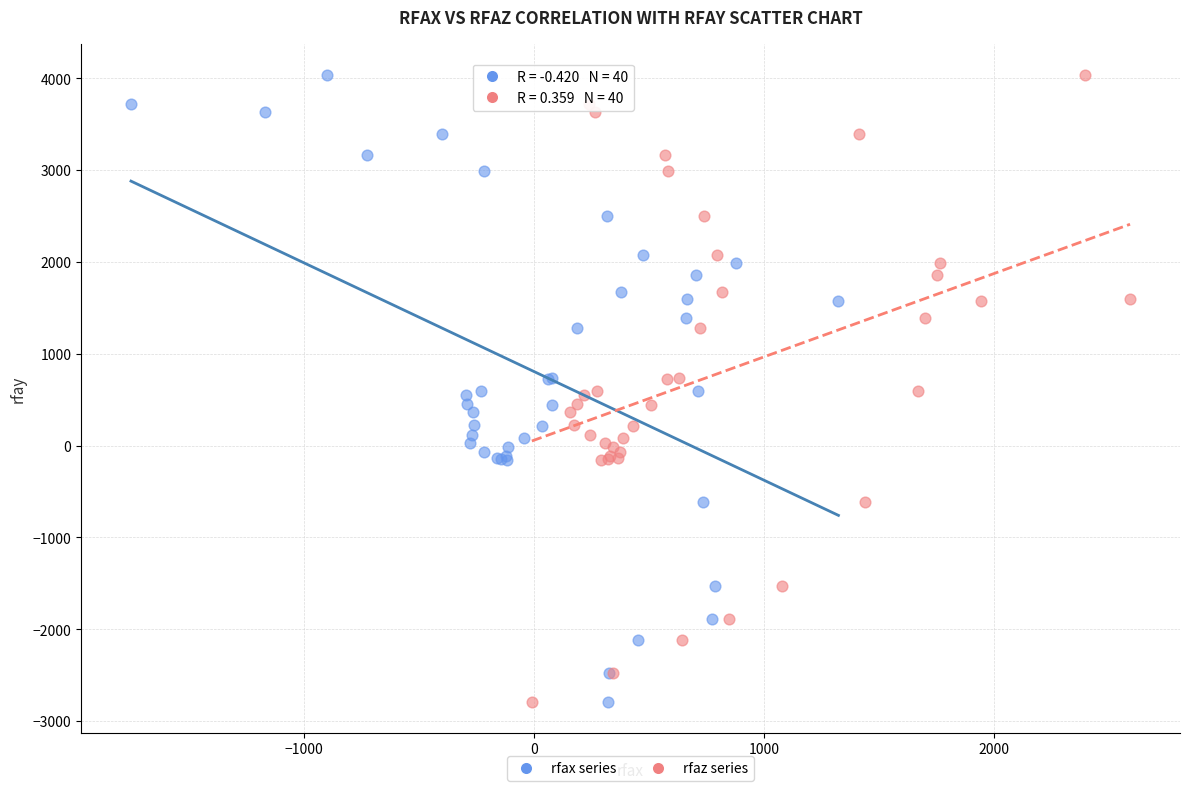

What are all the series names shown in the legend?

rfax series, rfaz series